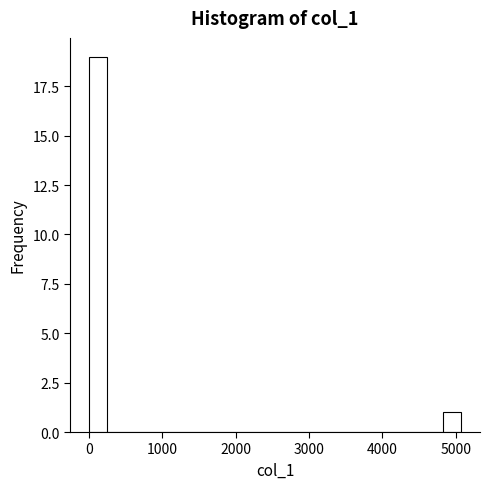

Around what value on the x-axis is the tallest bar? Give the approximate position of its centre, as read against the axis.

100